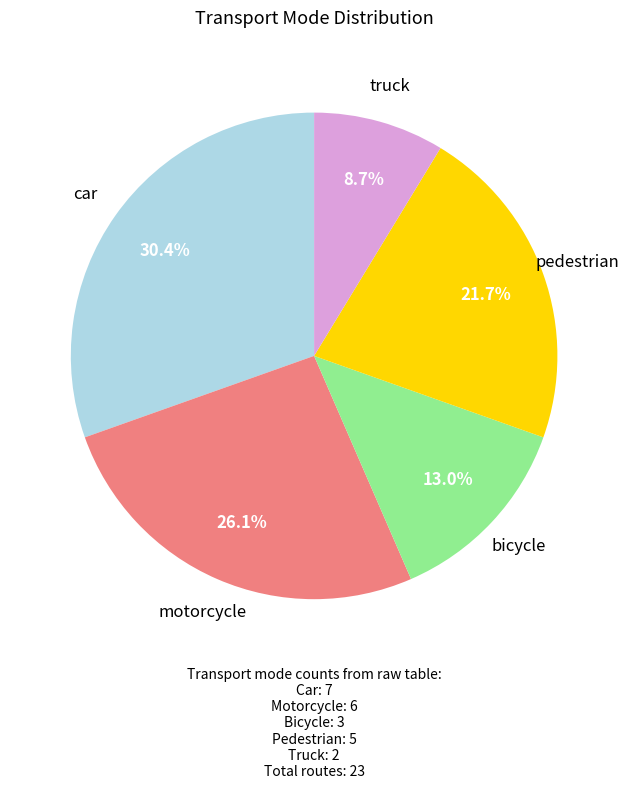

Does any single category account for the majority?

No